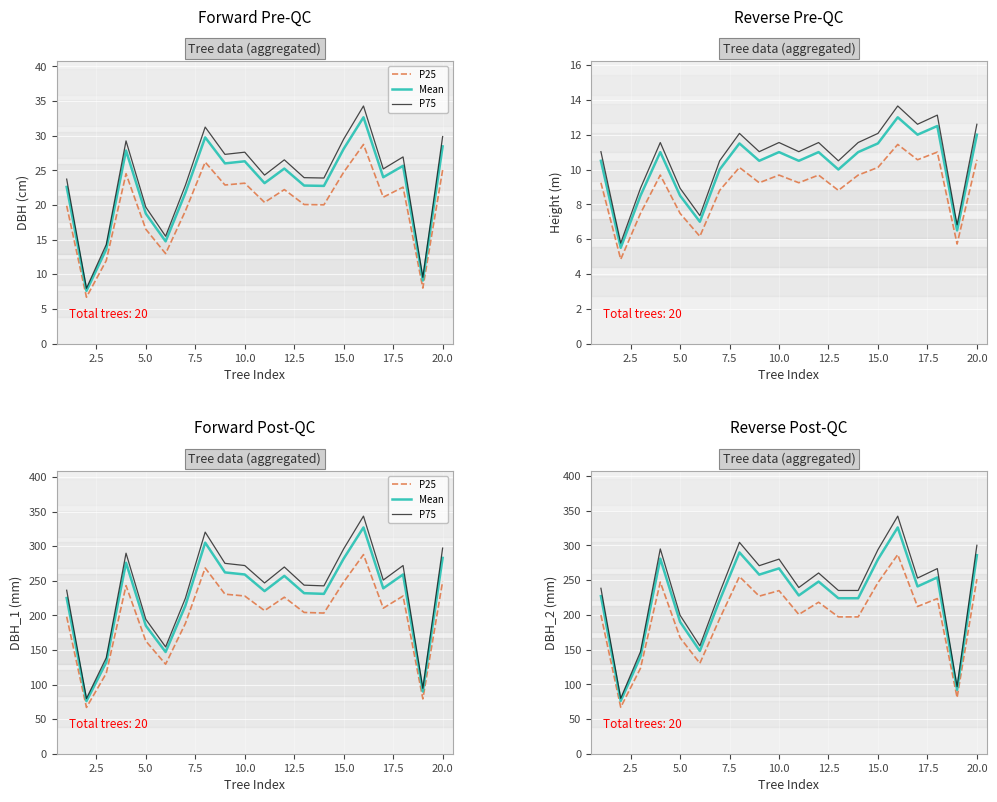

What is the lowest value of the P75 series?

79.8